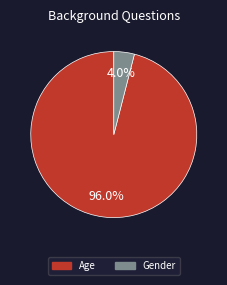

How many slices are in this pie chart?

2